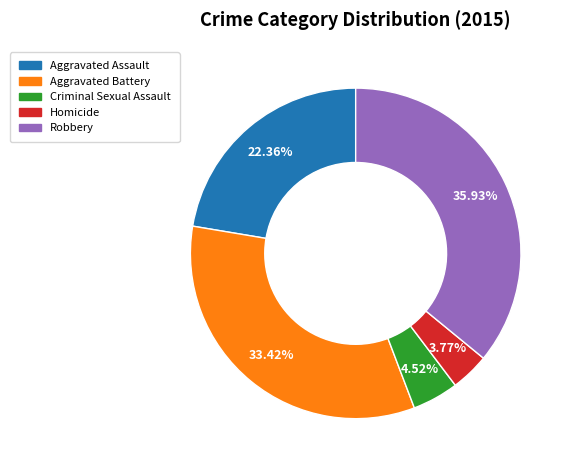

Is the sum of Aggravated Battery and Robbery greater than half?

Yes